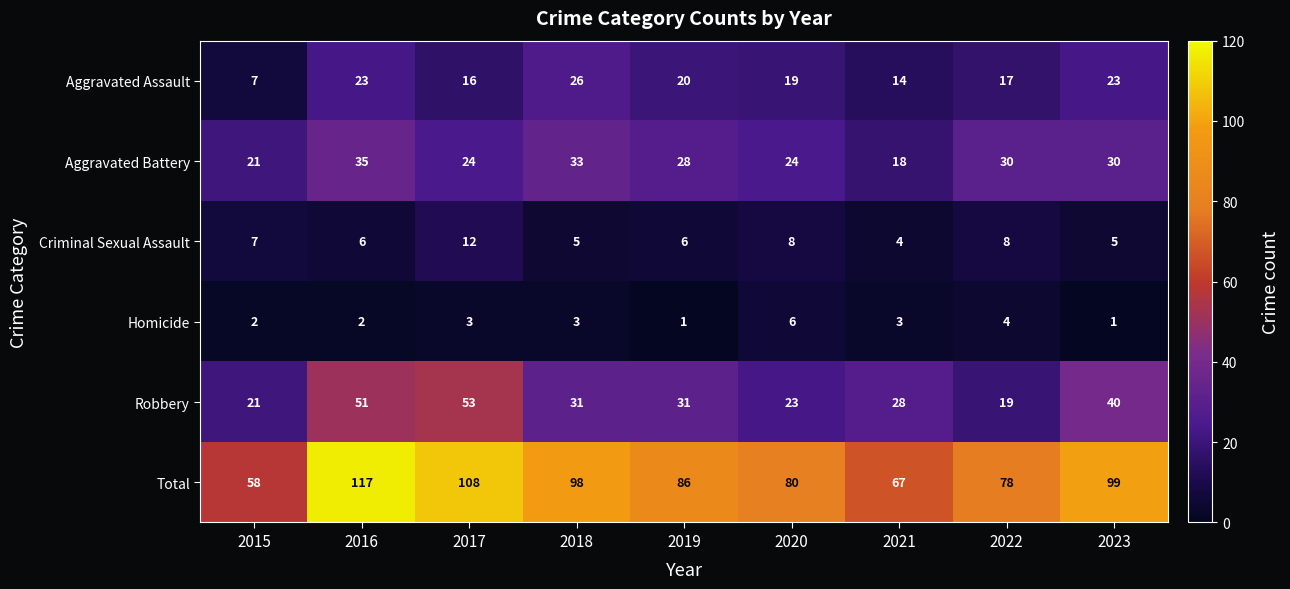

How many series are shown in this chart?

6